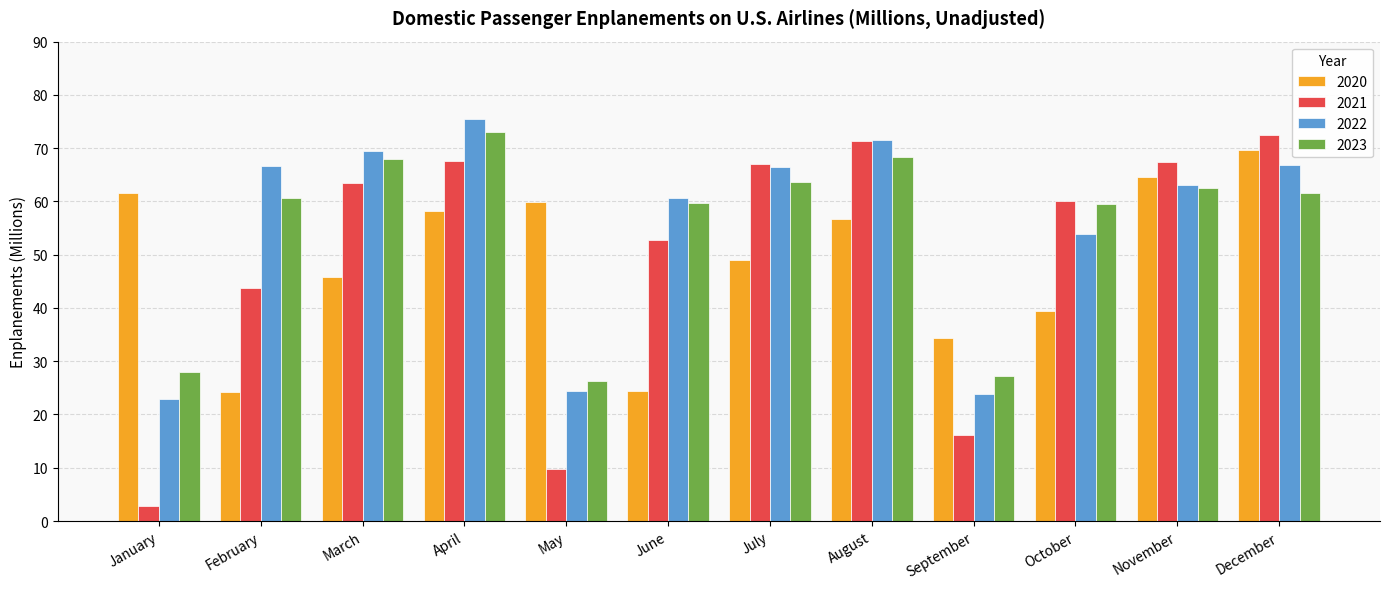

Is it true that 2023 equals 73.0 at April?

True